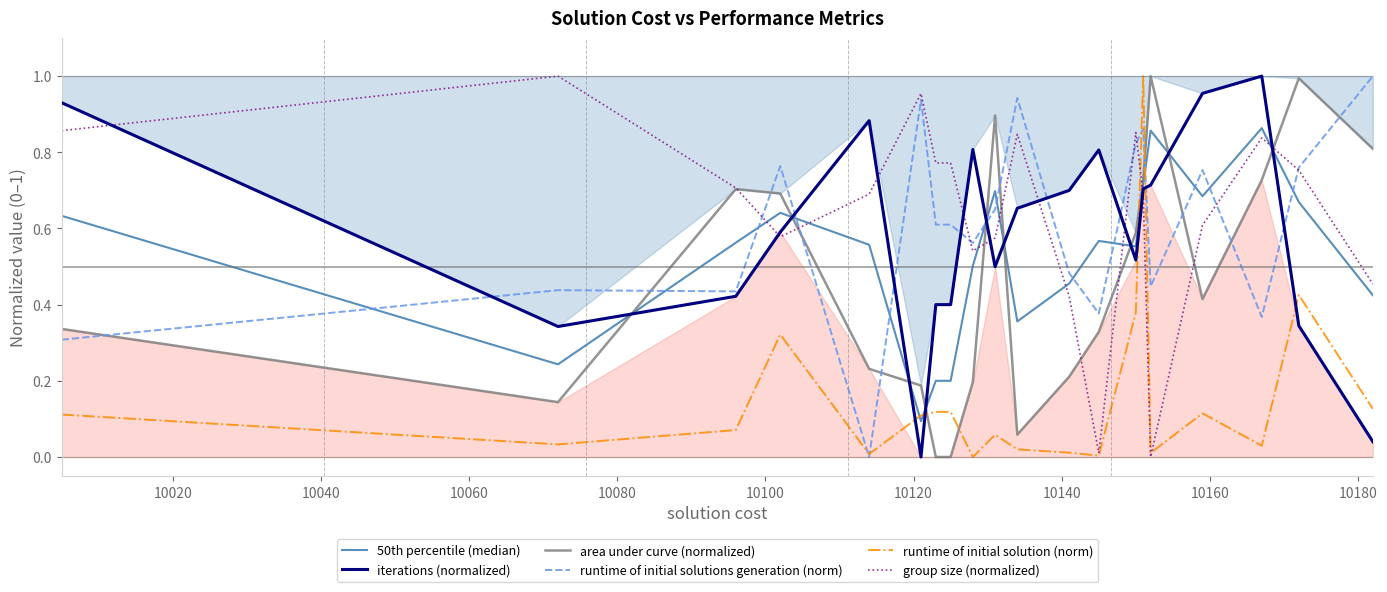

After their last crossing, which series has the higher values: area under curve (normalized) or runtime of initial solution (norm)?

area under curve (normalized)